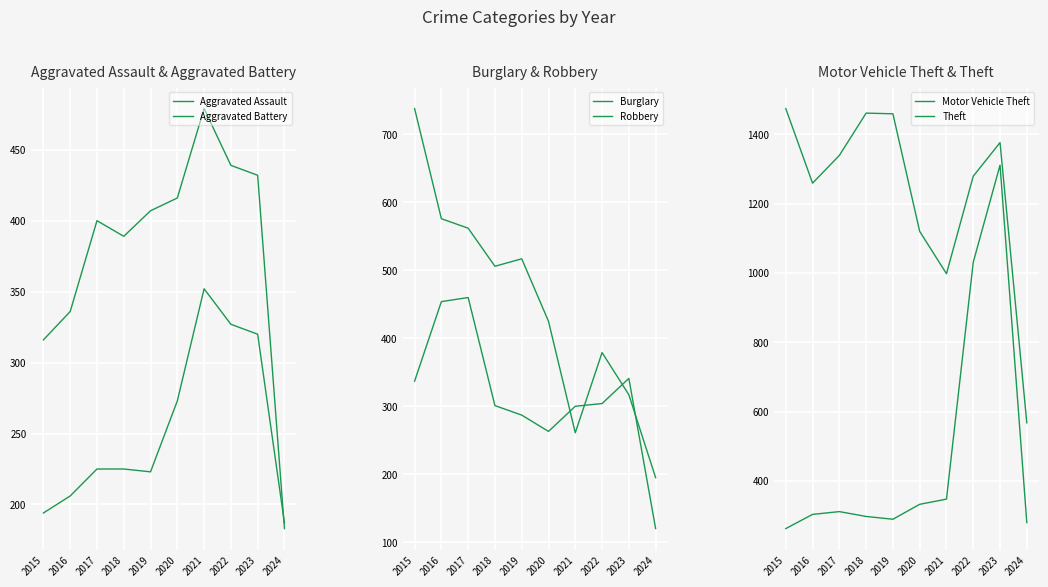

What is the sum of all Aggravated Battery values?

3797